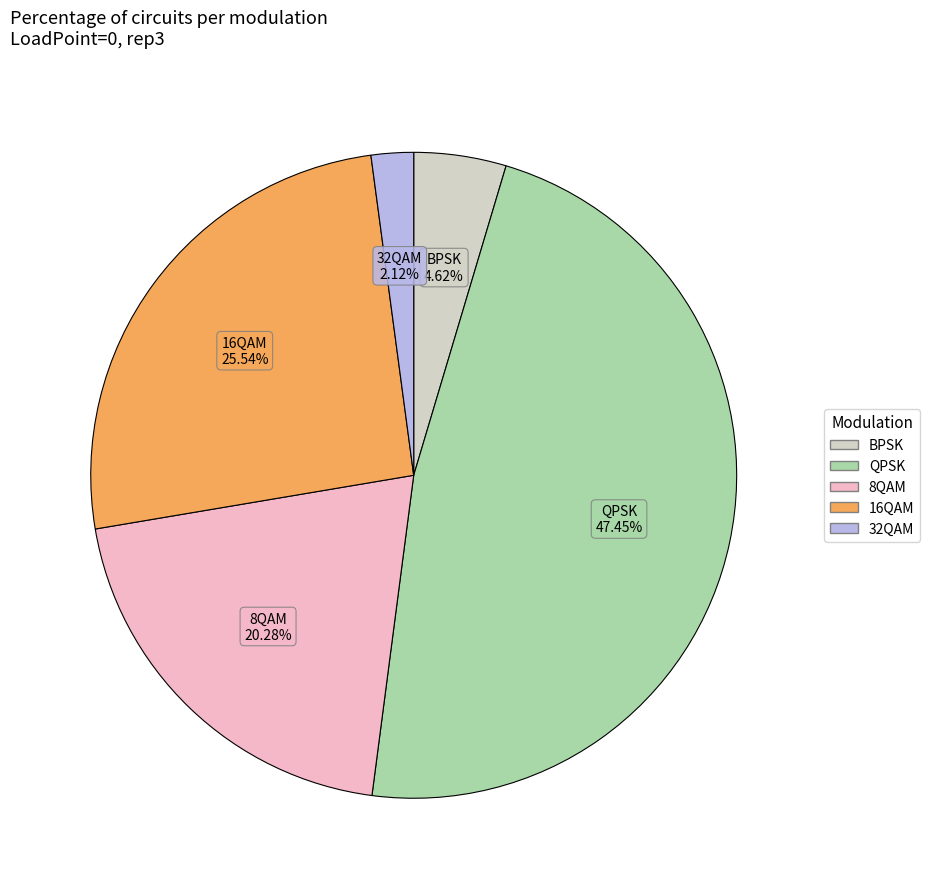

How many slices are in this pie chart?

5